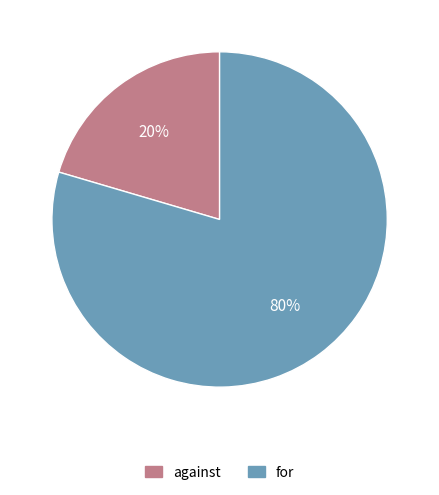

Combined, do for and against account for over 50%?

Yes